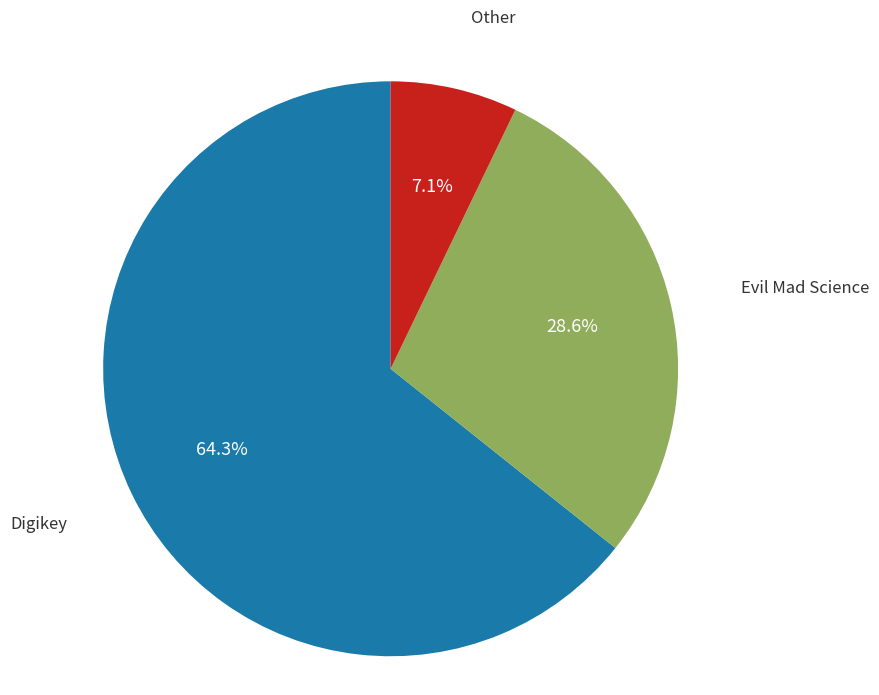

What is the smallest slice in the pie chart?

Other